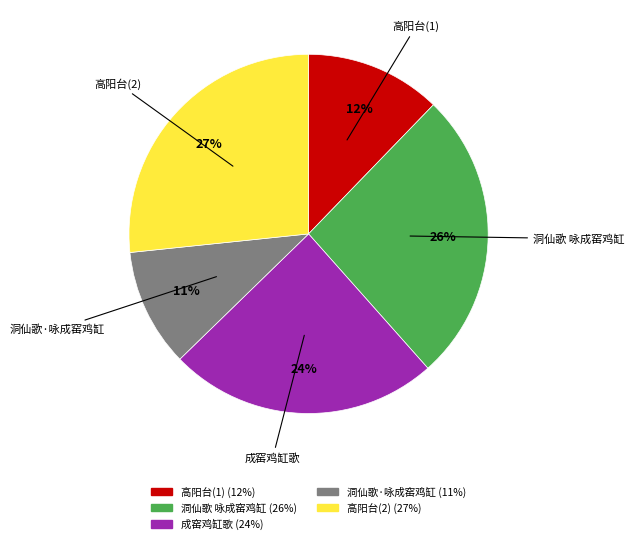

To the nearest percent, what percentage of the pie is 洞仙歌 咏成窑鸡缸?

26%